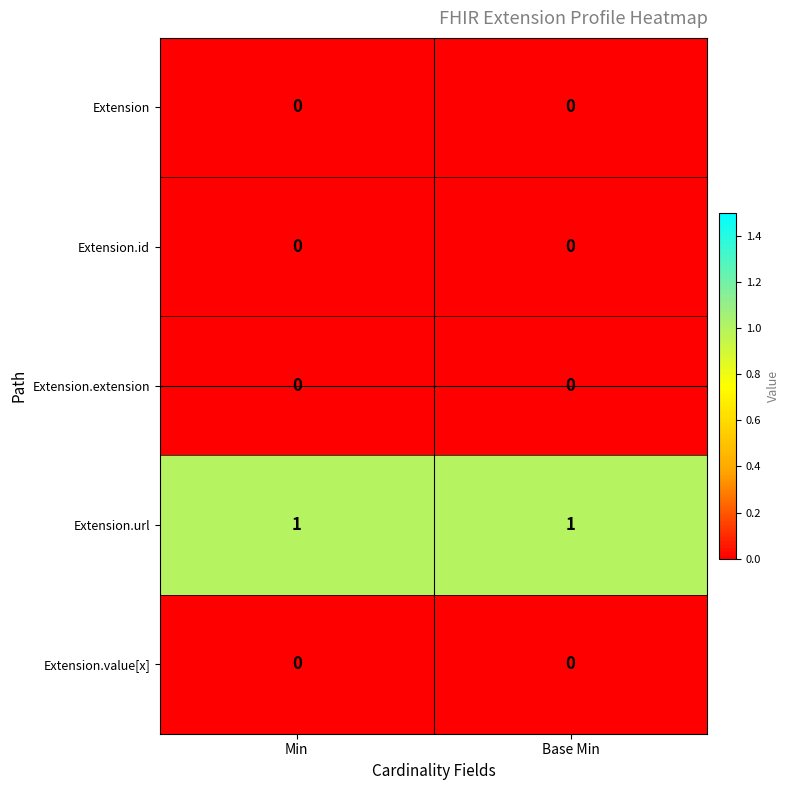

Reading left to right, what are all the values shown in this chart?

Extension: Min=0	Base Min=0
Extension.id: Min=0	Base Min=0
Extension.extension: Min=0	Base Min=0
Extension.url: Min=1	Base Min=1
Extension.value[x]: Min=0	Base Min=0